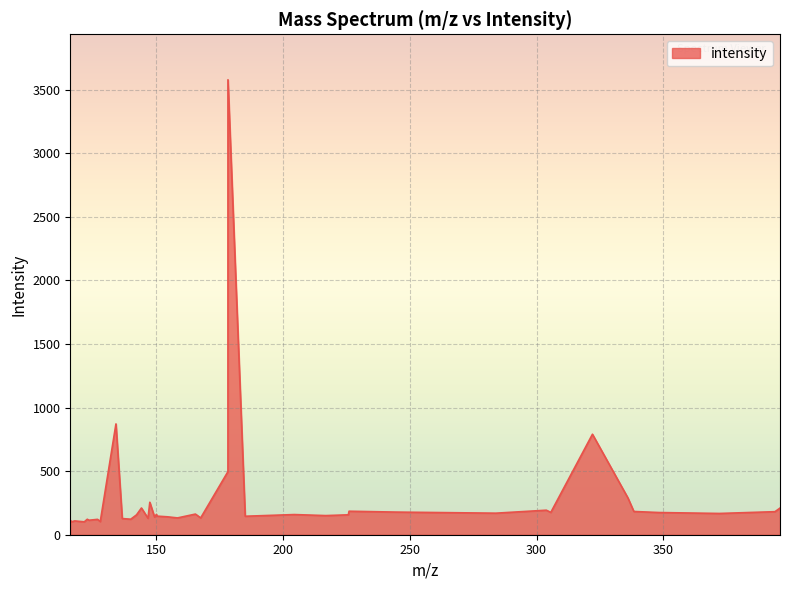

What is the difference between the maximum and minimum values?

3477.1